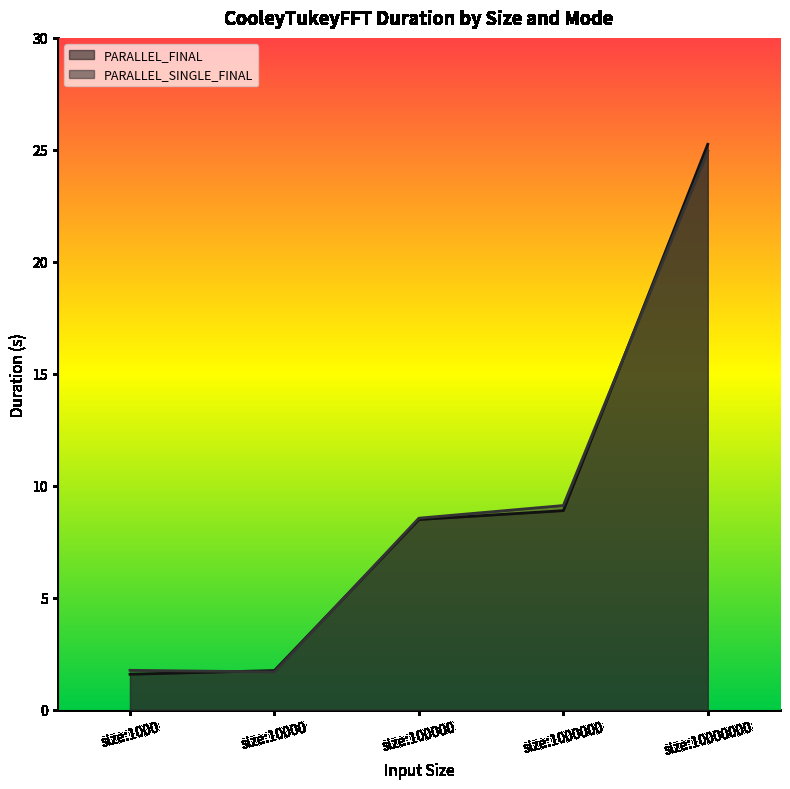

Where does the PARALLEL_FINAL series first go above 8?

size:100000